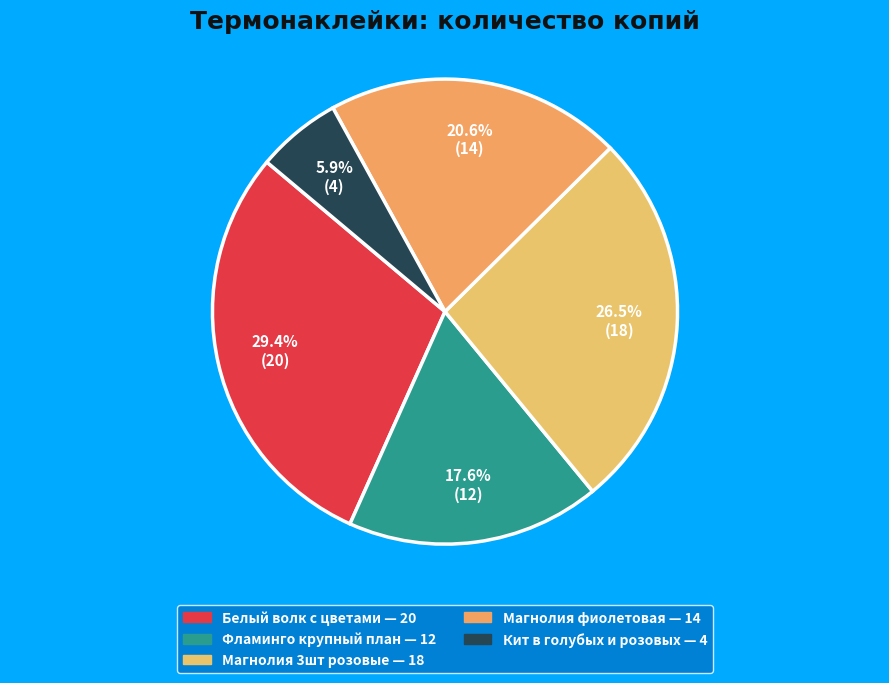

Between Фламинго крупный план and Магнолия 3шт розовые, which is larger?

Магнолия 3шт розовые